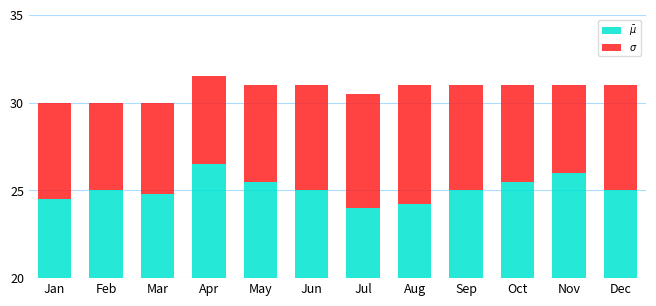

What is the difference between the second highest and minimum values in the $\sigma$ series?

1.5